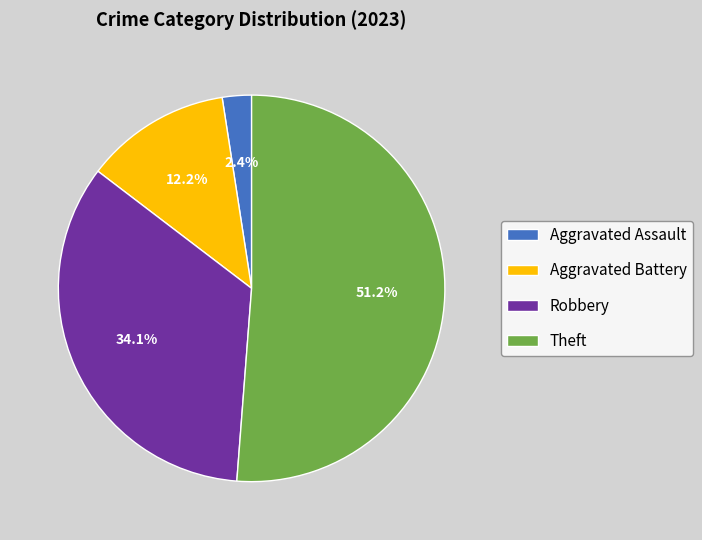

What is the largest slice in the pie chart?

Theft